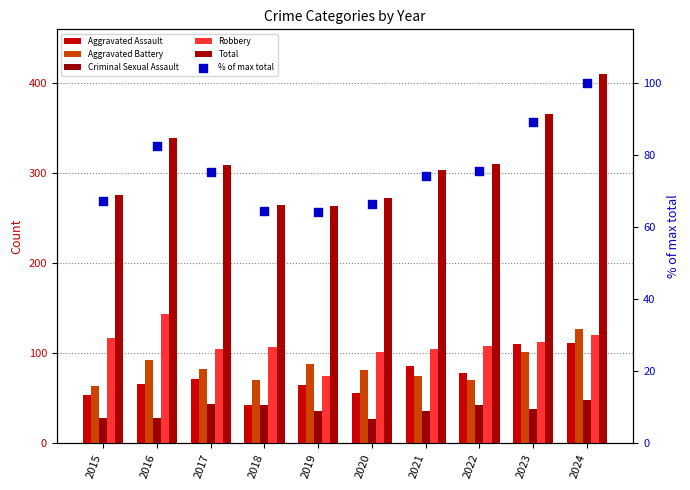

Which series has the largest Y range (max minus min)?

Total